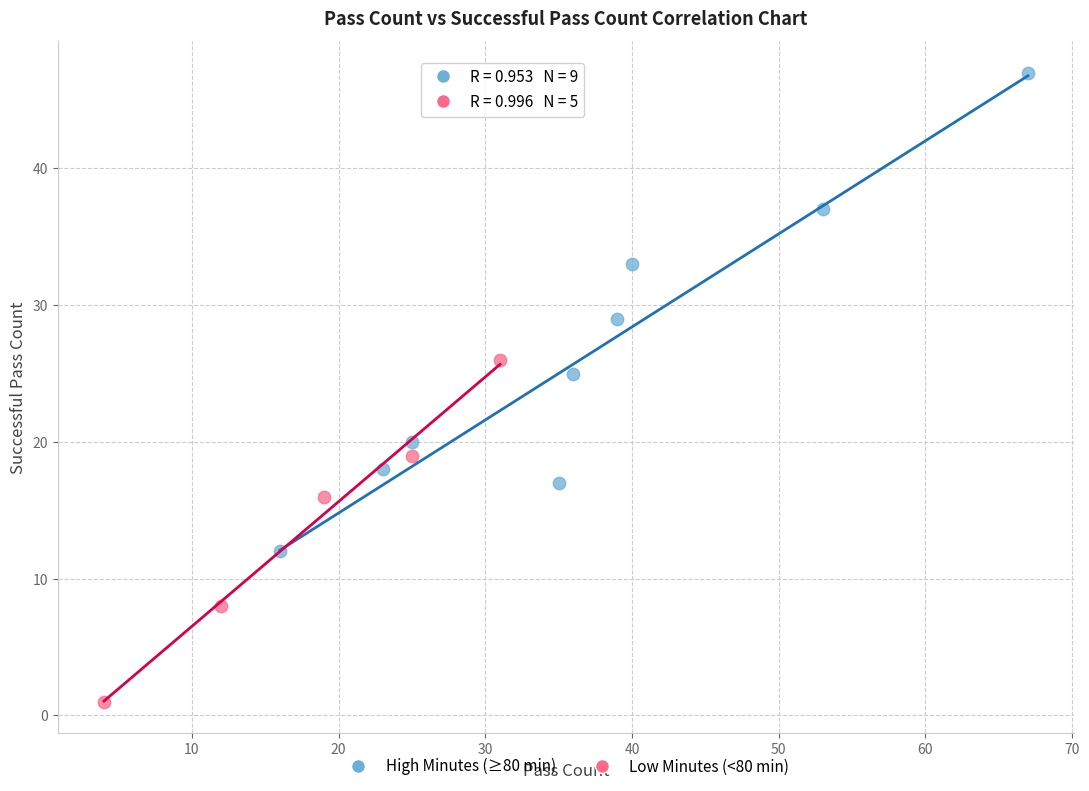

What are all the series names shown in the legend?

High Minutes (≥80 min), Low Minutes (<80 min)